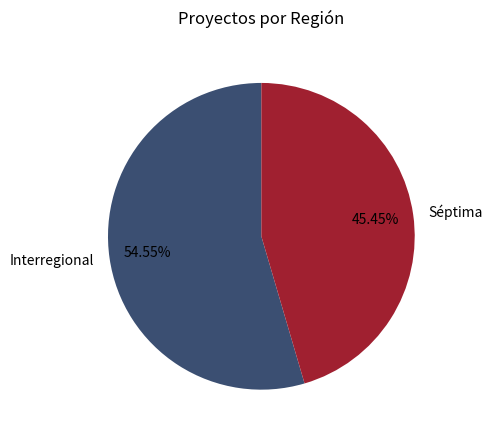

To the nearest percent, what percentage of the pie is Séptima?

45%